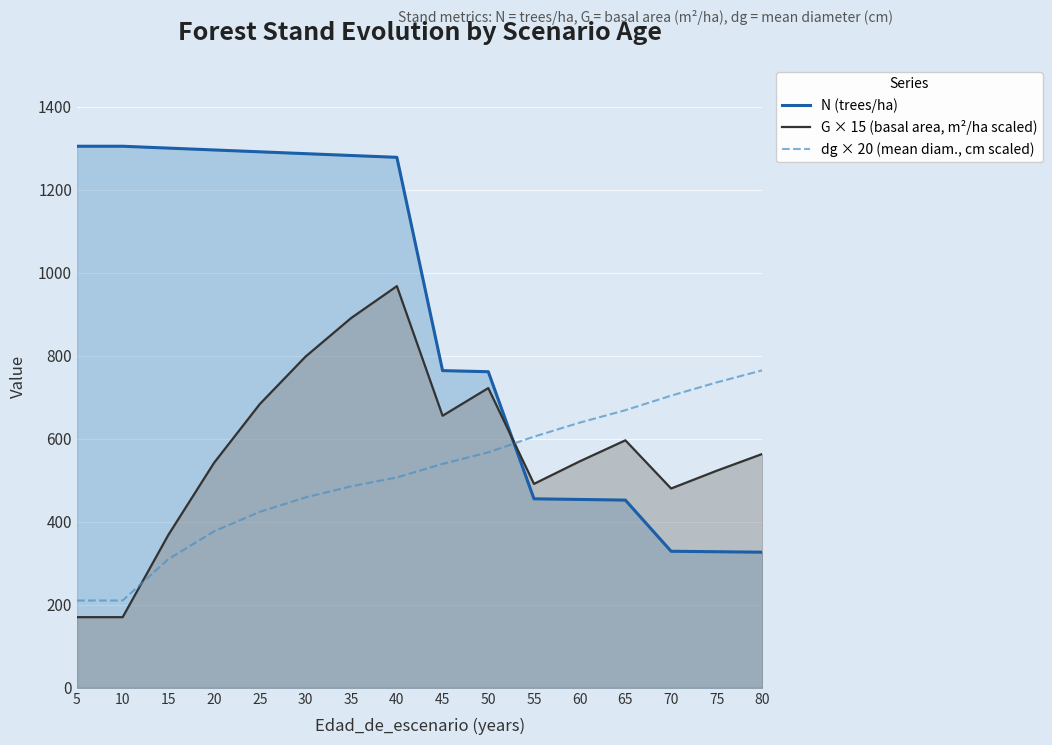

What is the difference between the highest and lowest values at 10?

1134.8